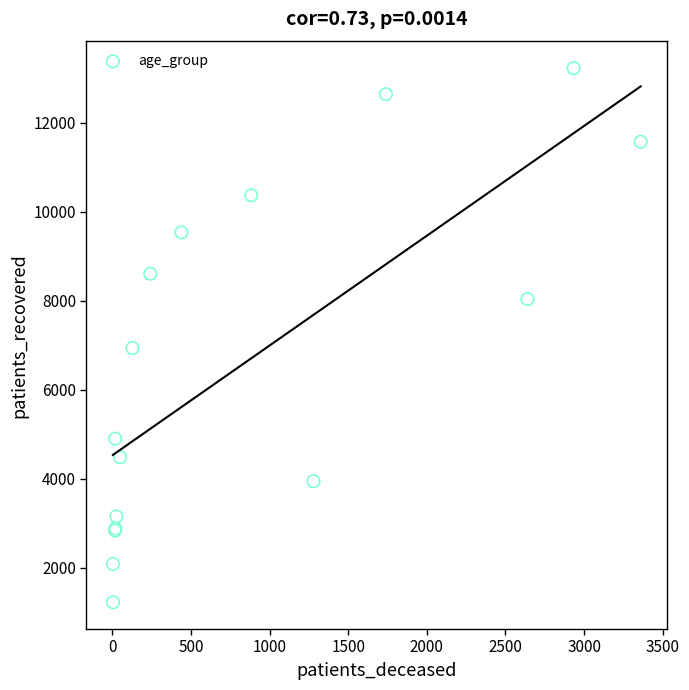

What Y value in the scatter plot is closest to 7221?

6933